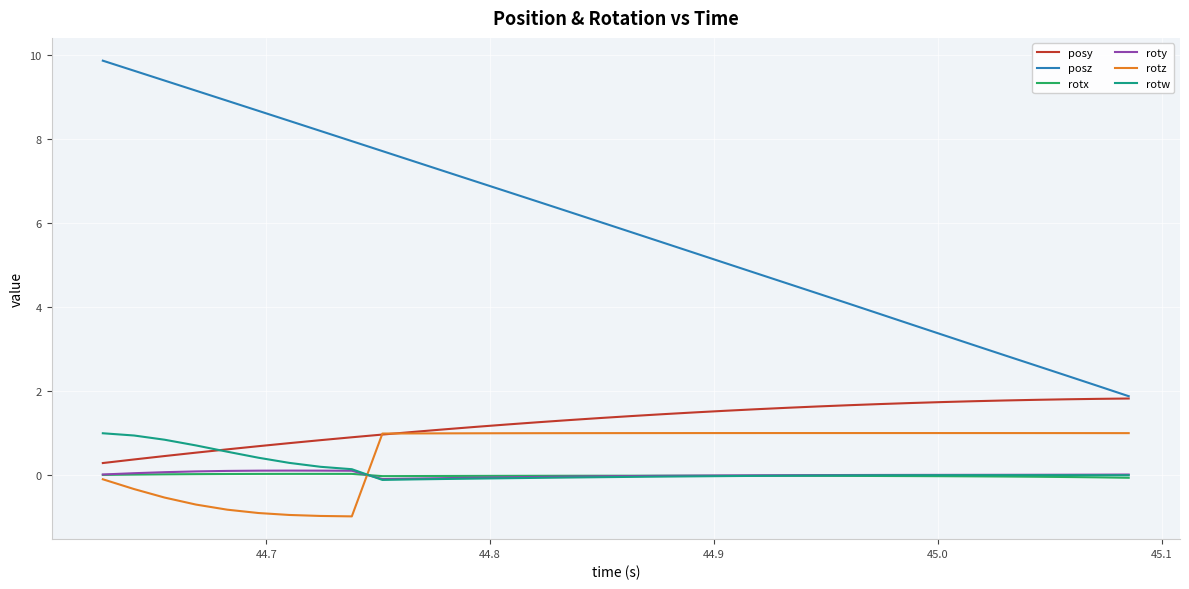

What is the lowest value of the posz series?

1.9